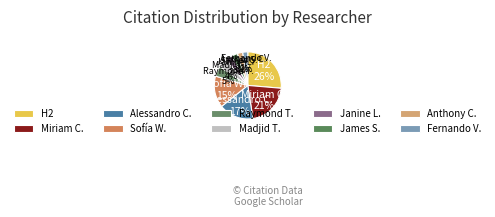

Do James S. and Alessandro C. together represent more than half of the pie?

No